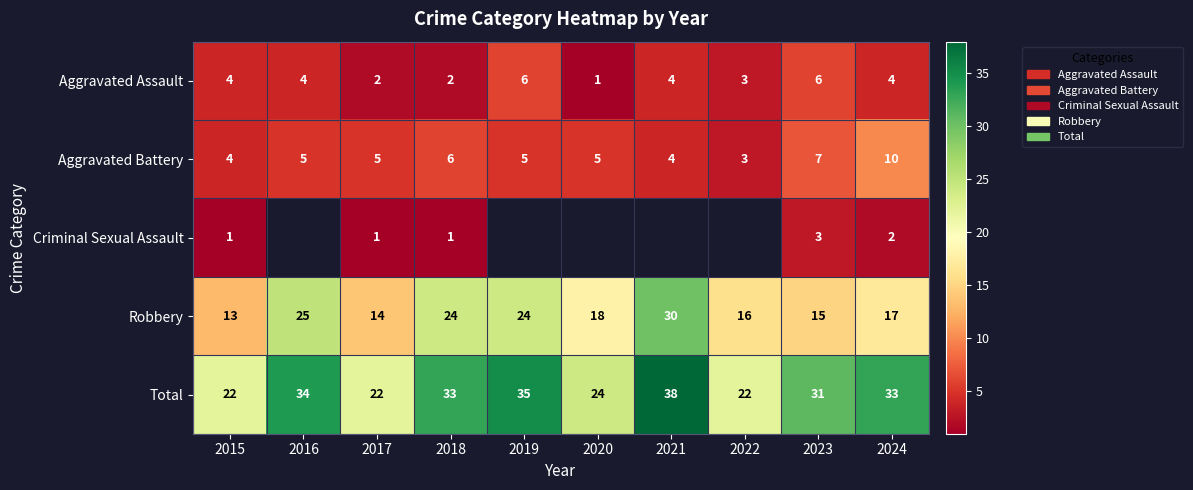

What is the smallest value displayed?

1.0